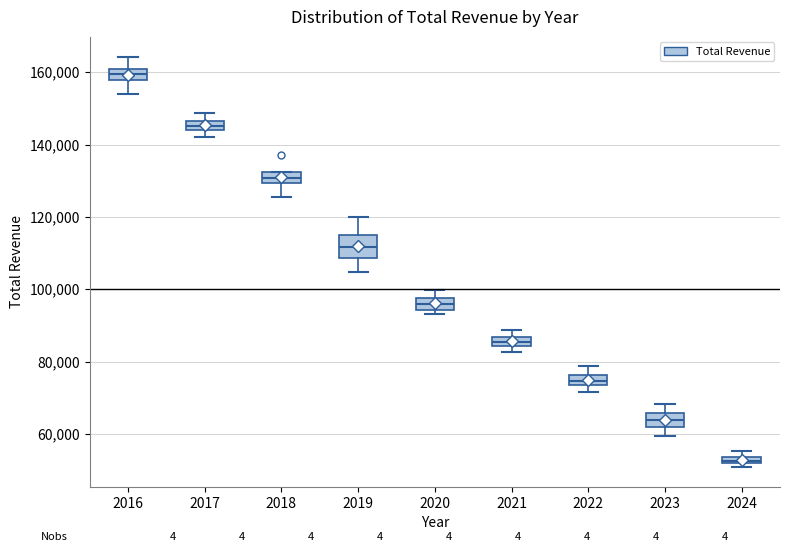

Which box's median line is the highest?

2016